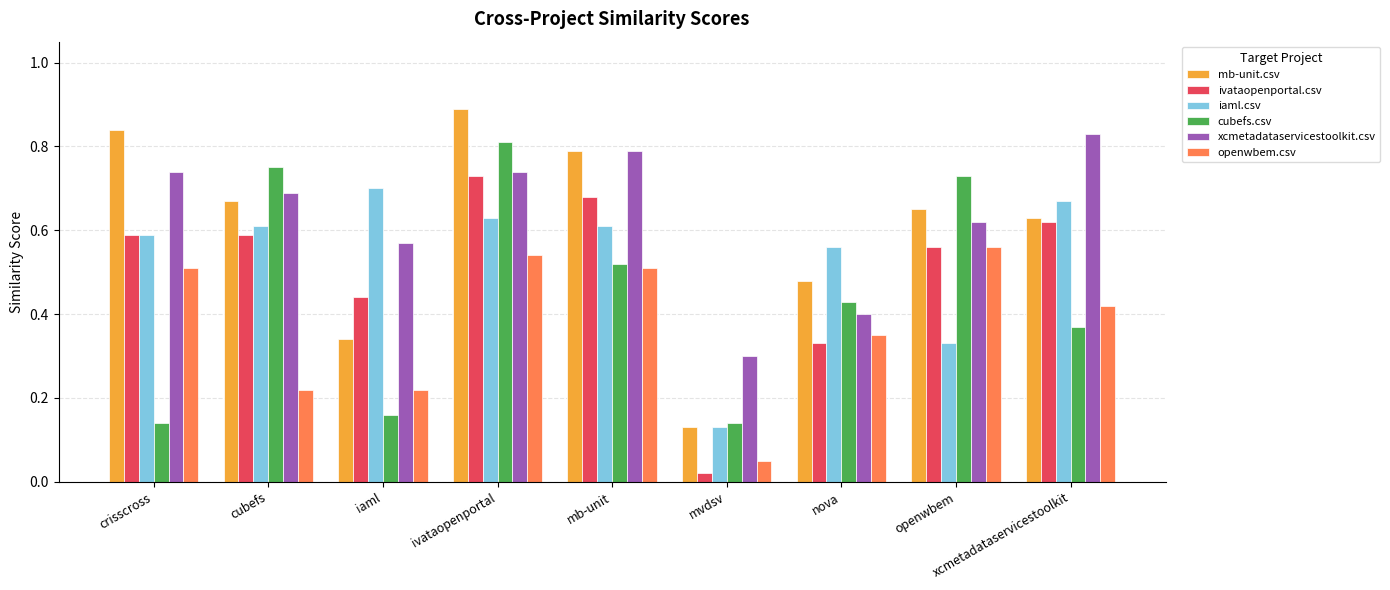

Is the value of iaml.csv at crisscross greater than the value of mb-unit.csv at iaml?

Yes